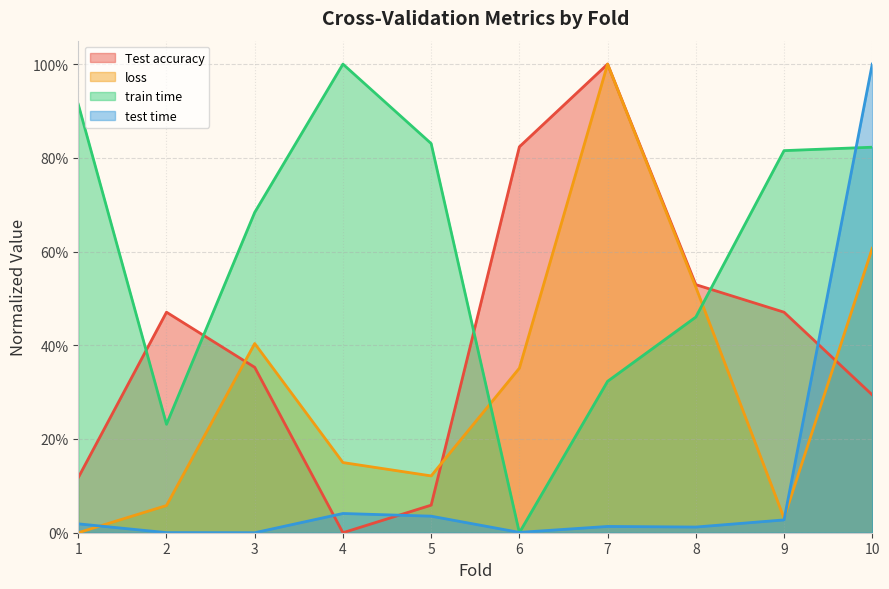

In loss, how many points are higher than both neighbors (excluding endpoints)?

2